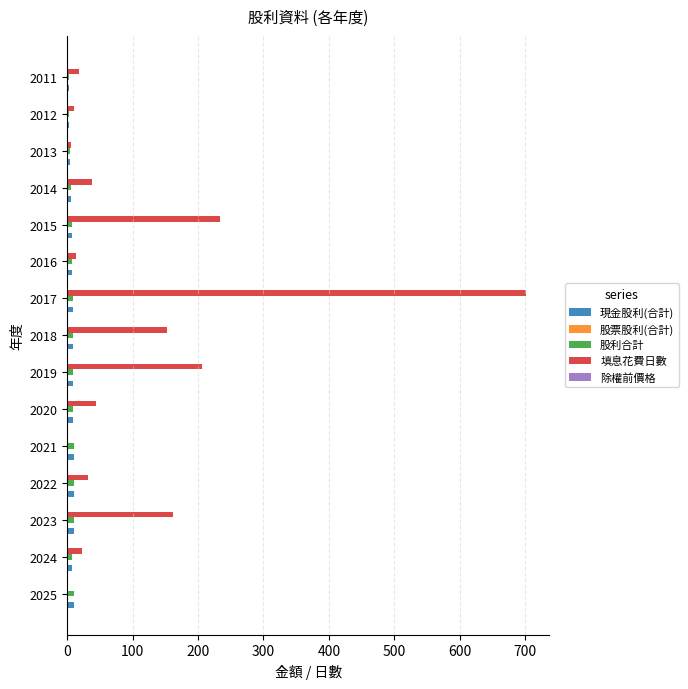

Which category has the highest value in the 填息花費日數 series?

2017